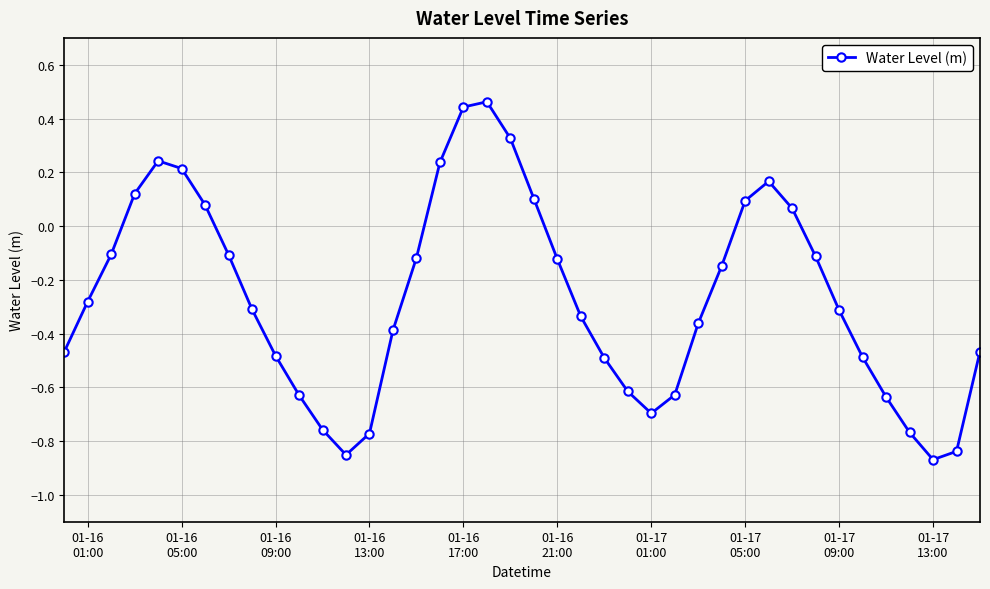

How many interior local valleys (lower than both neighbors) does the data have?

3